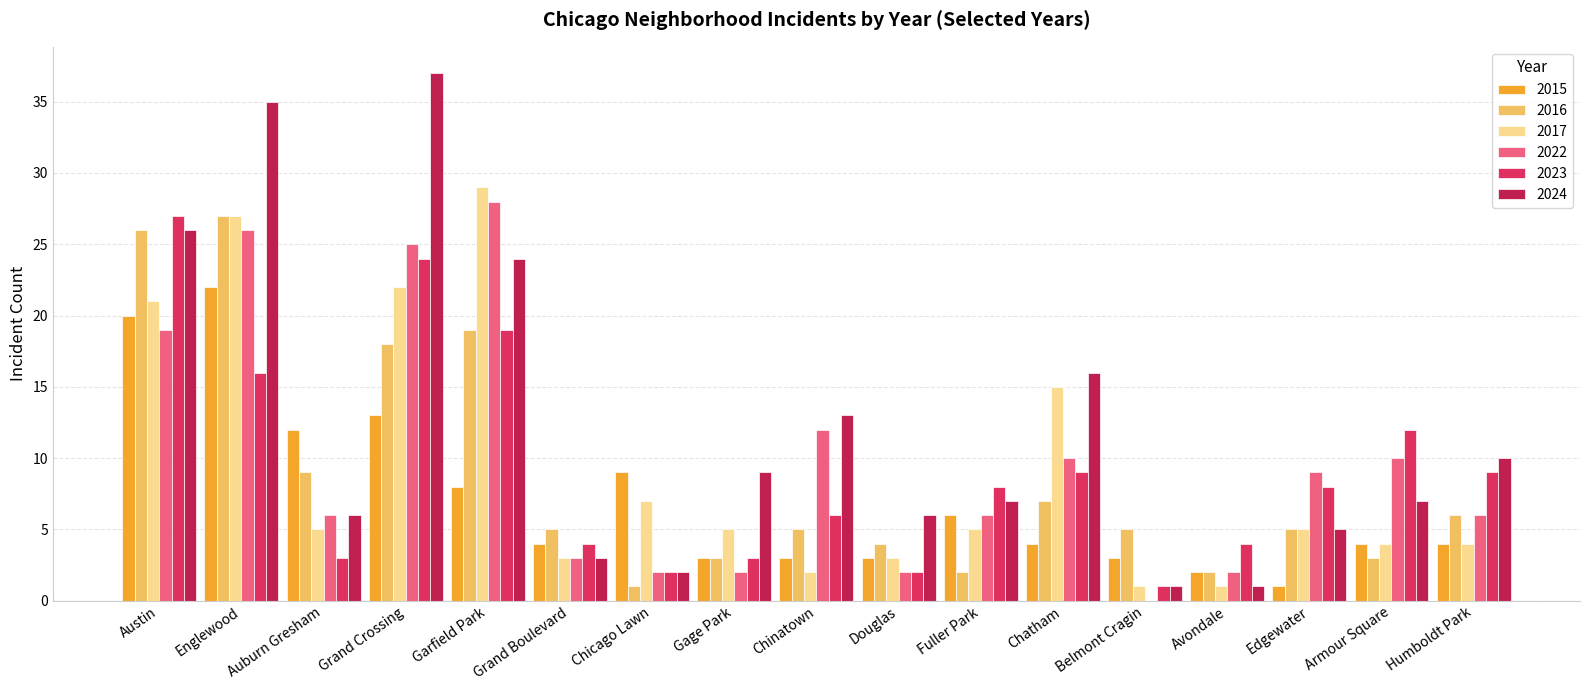

What value does the 2022 series have at Edgewater?

9